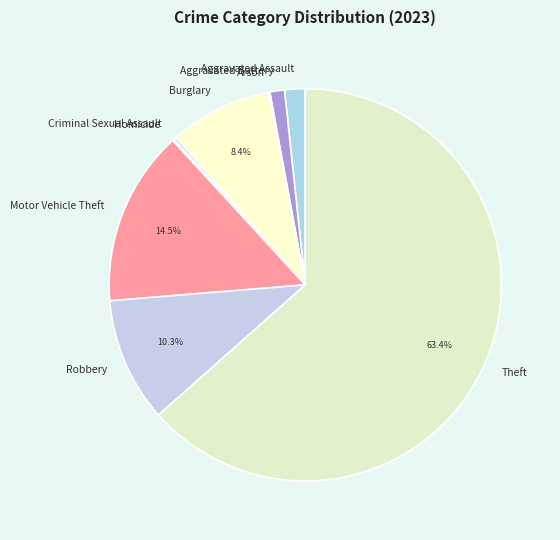

What is the largest slice in the pie chart?

Theft